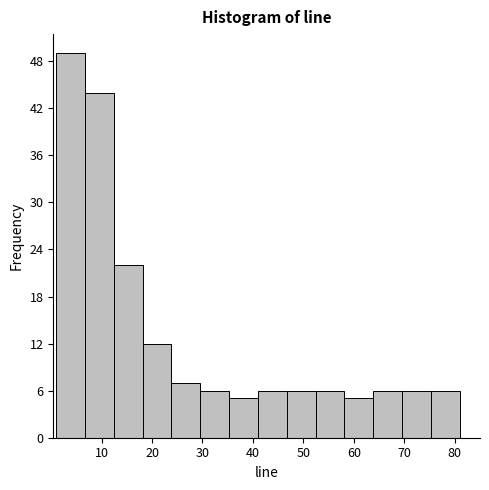

Reading left to right, list every bar in this chart as the range it spans on the x-axis followed by its height. Neither the bar edges nor the heights are printed on the chart, so give them approximately, as read against the axes.

1 to 7: 49
7 to 12: 44
12 to 18: 22
18 to 24: 12
24 to 30: 7
30 to 35: 6
35 to 41: 5
41 to 47: 6
47 to 52: 6
52 to 58: 6
58 to 64: 5
64 to 70: 6
70 to 75: 6
75 to 81: 6